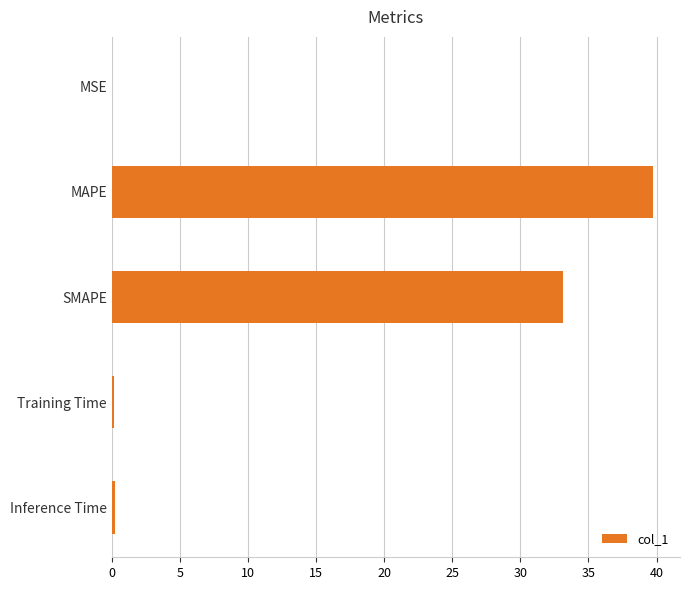

Are the bars grouped side by side (vs. stacked)?

No